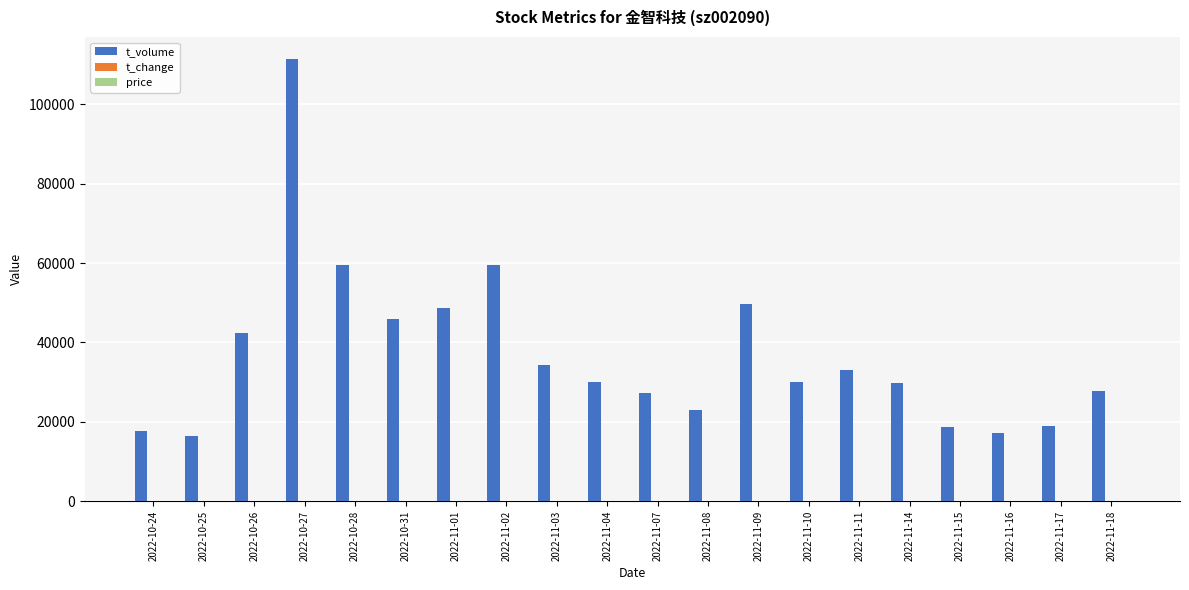

At which category is the sum across all series the highest?

2022-10-27